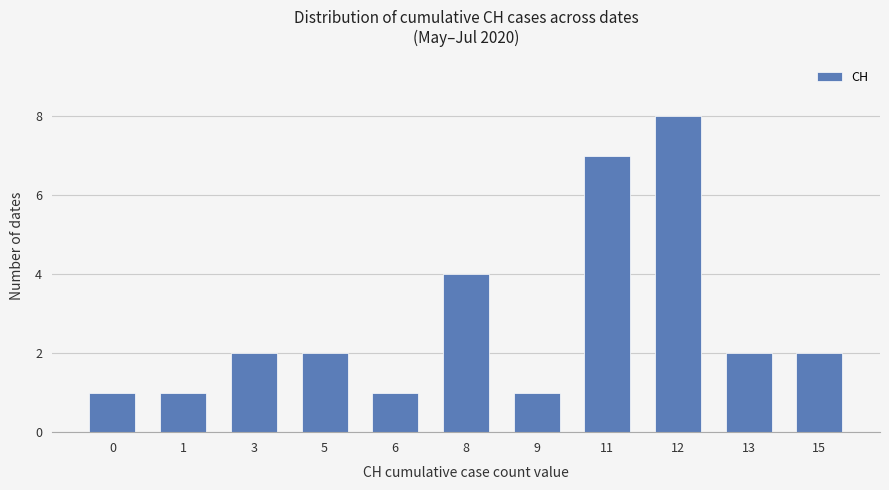

What is the difference between the values at 3 and 6?

1